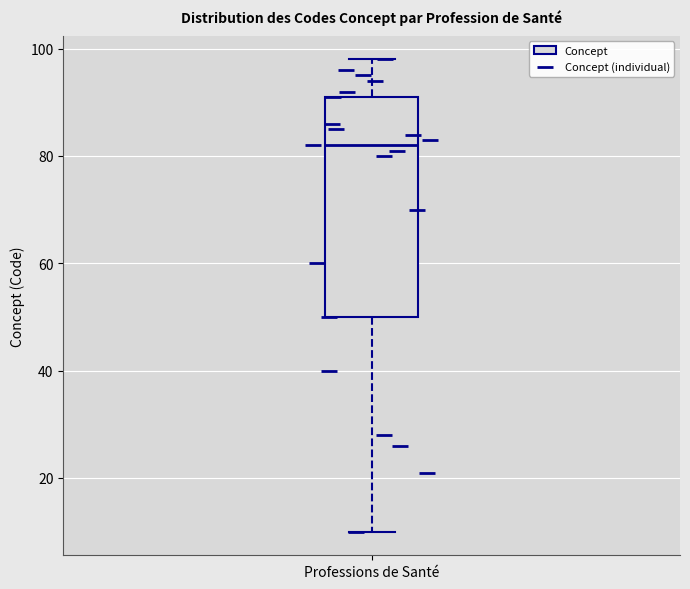

Read this box plot against the y-axis: the position of the median line, the range covered by the box, and the ends of both whiskers. The values are not printed on the chart, so give them approximately, as read against the axis.

median 82, box 50 to 92, whiskers 10 to 98